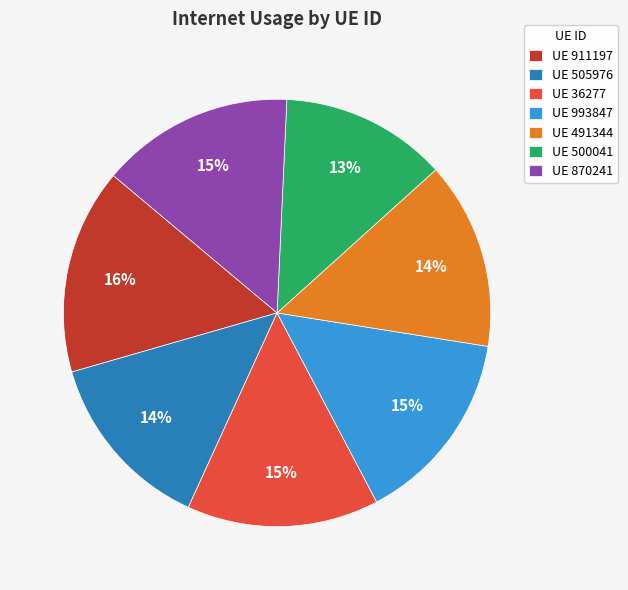

How many slices are in this pie chart?

7